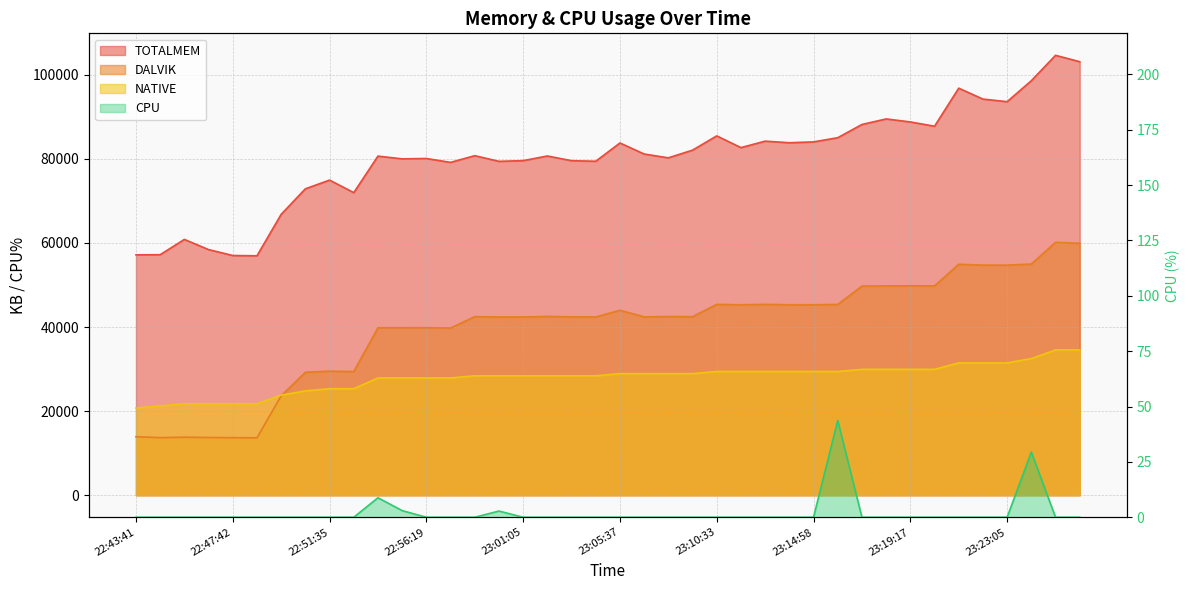

At which category does the chart reach its minimum across all series?

22:43:41